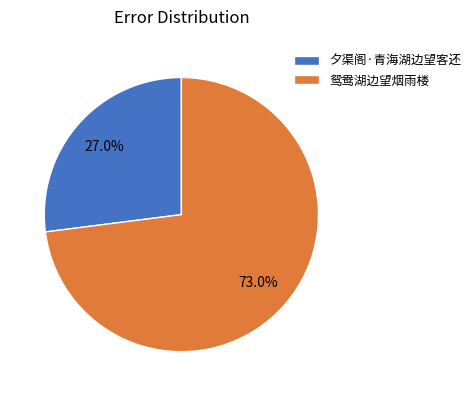

To the nearest percent, what portion does 鸳鸯湖边望烟雨楼 represent?

73%